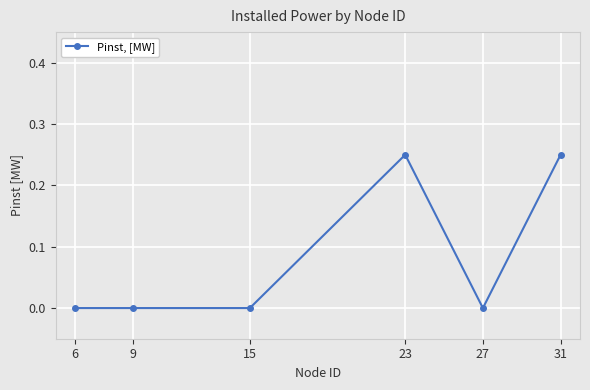

The value at 23 is 0.1. True or false?

False